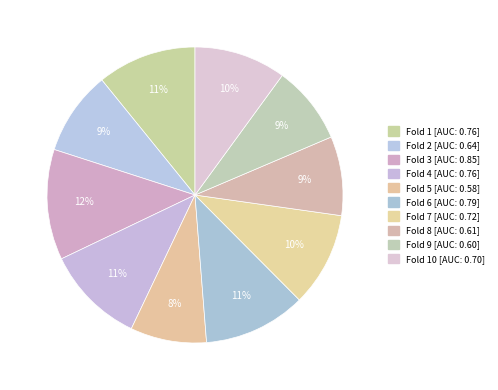

How many segments does this pie chart have?

10